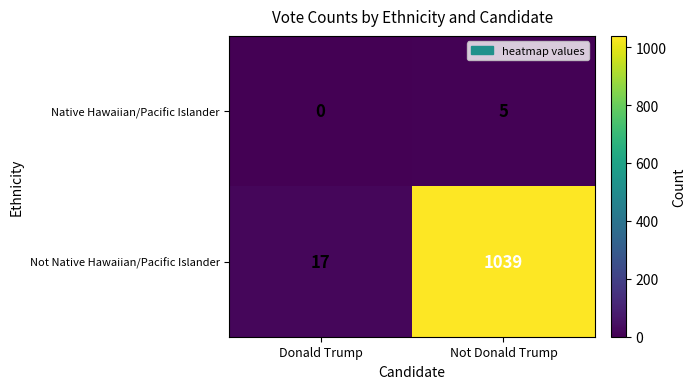

What is the difference between the highest and lowest values at Not Donald Trump?

1034